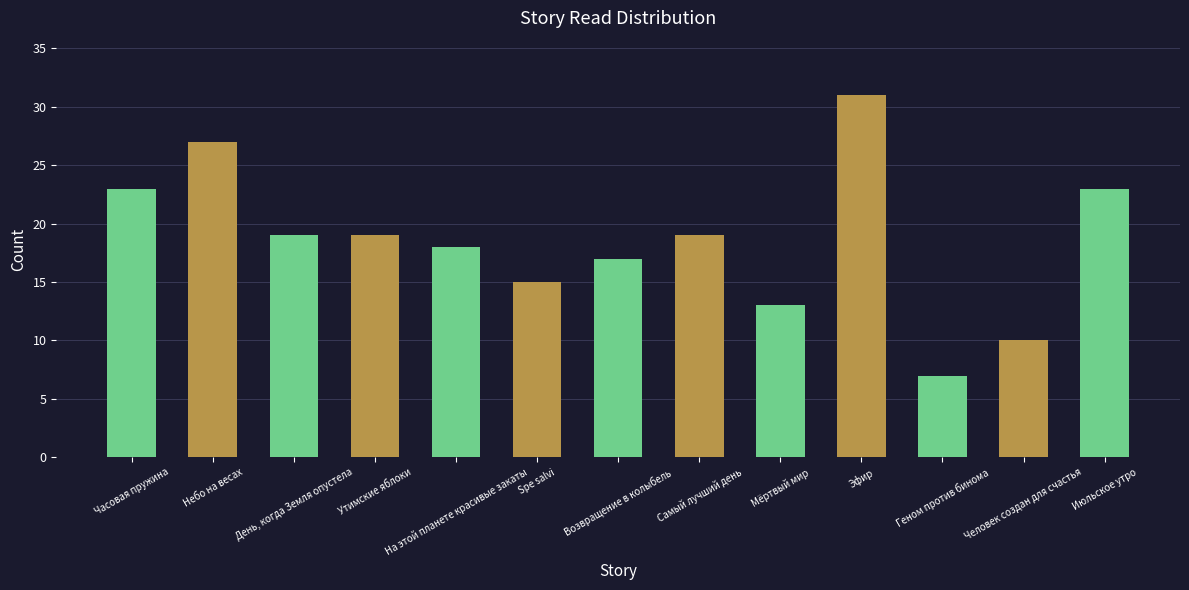

Where does the data first go above 19?

Часовая пружина